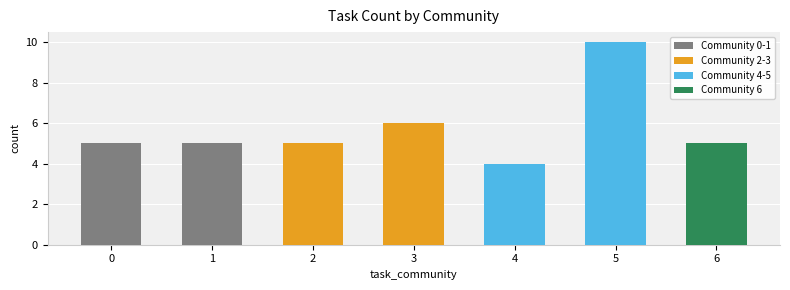

What is the smallest value displayed?

4